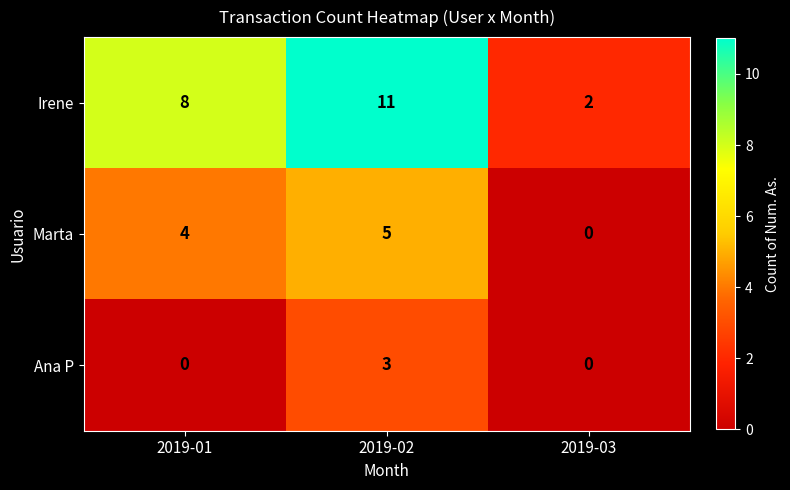

Reading left to right, transcribe all the data shown in this chart.

Irene: 8	11	2
Marta: 4	5	0
Ana P: 0	3	0